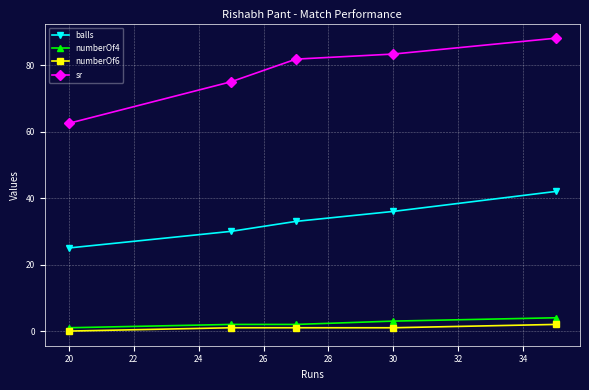

Reading right to left, list all the values displayed in this chart.

balls: 42.0	36.0	33.0	30.0	25.0
numberOf4: 4.0	3.0	2.0	2.0	1.0
numberOf6: 2.0	1.0	1.0	1.0	0.0
sr: 88.1	83.3	81.8	75.0	62.5